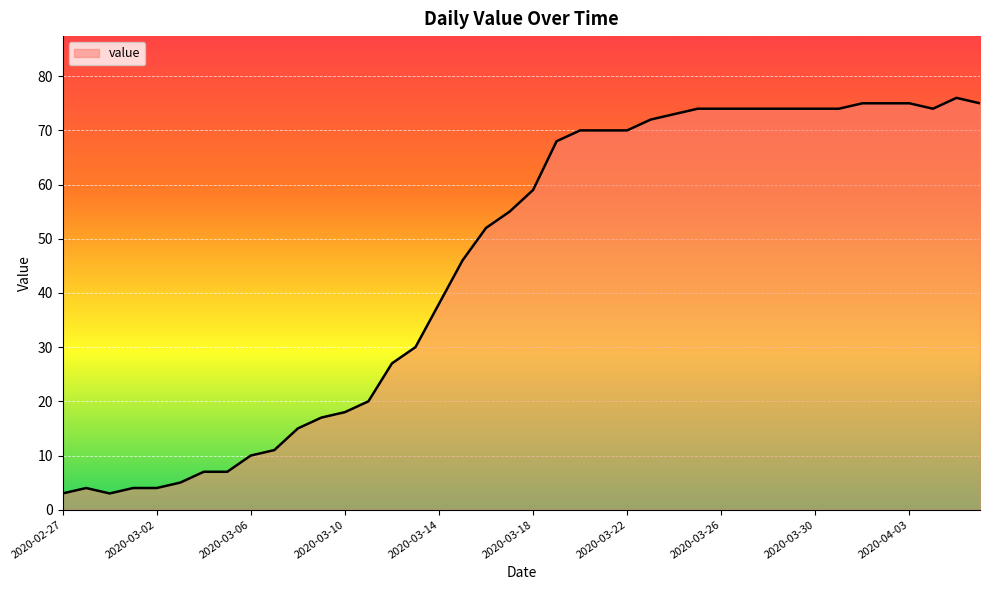

What is the difference between the maximum and minimum values?

73